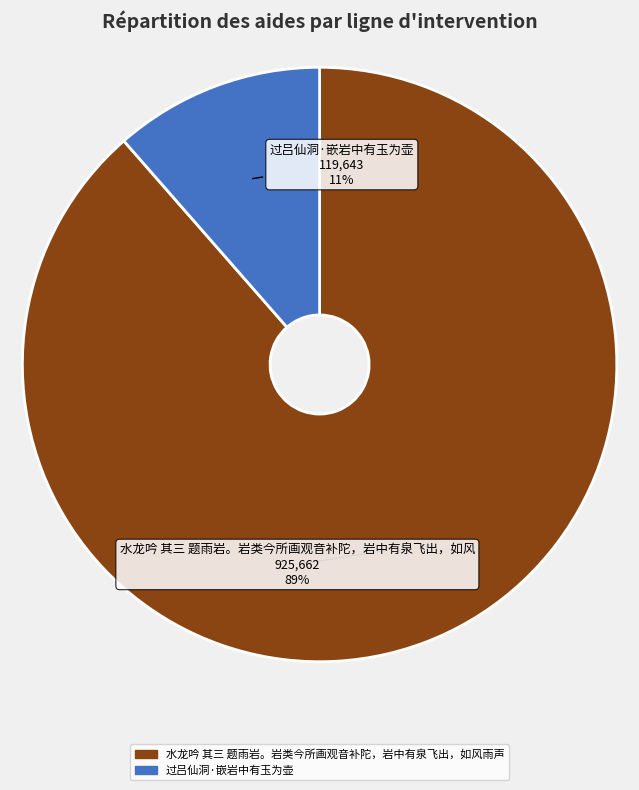

Does any single category account for the majority?

Yes